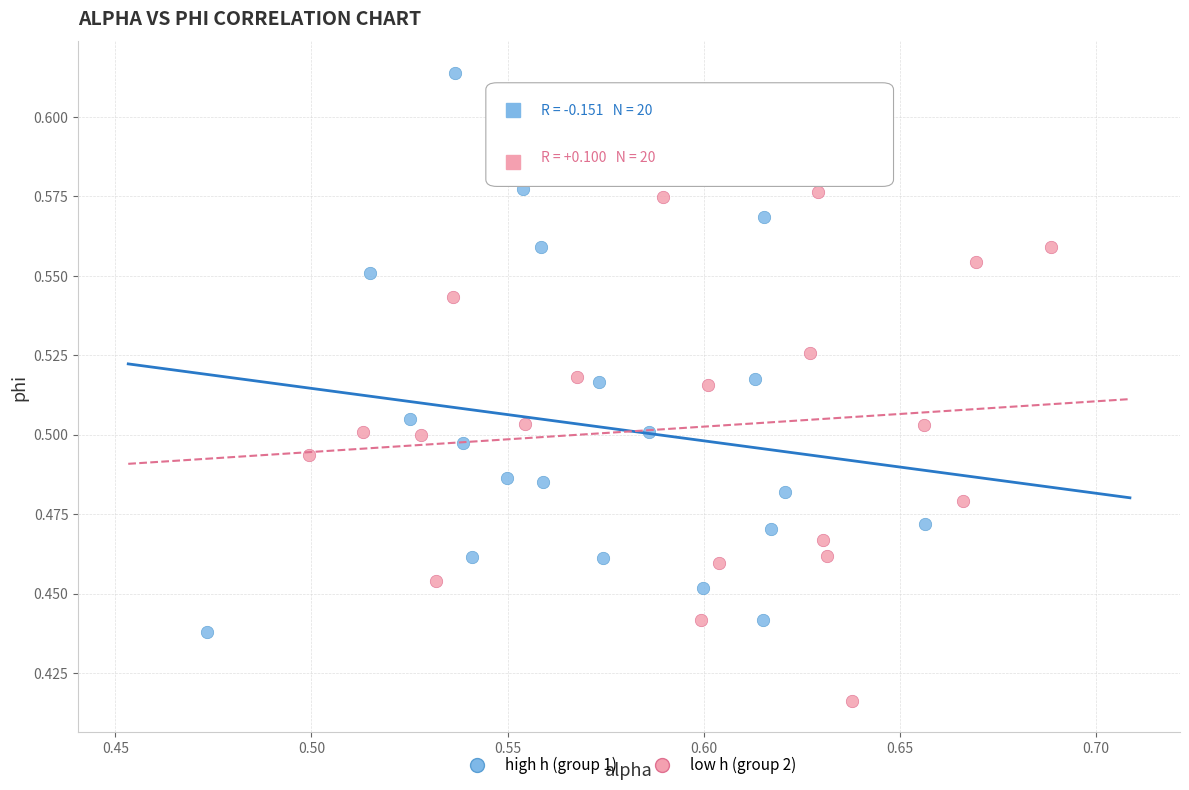

Which series reaches the minimum Y coordinate?

low h (group 2)